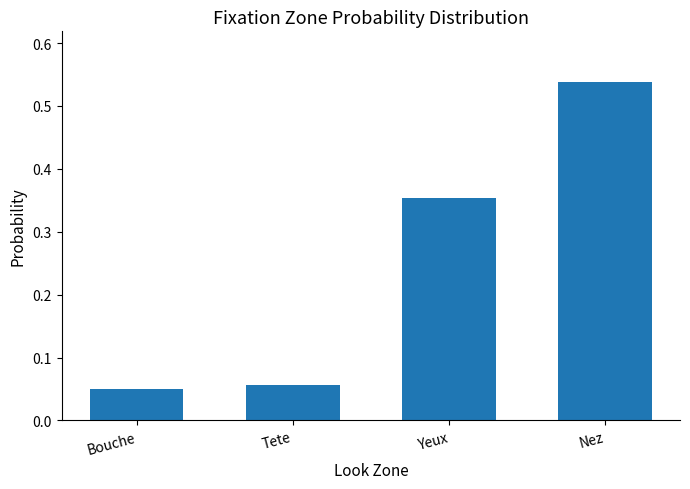

Which category has the highest value across all series?

Nez